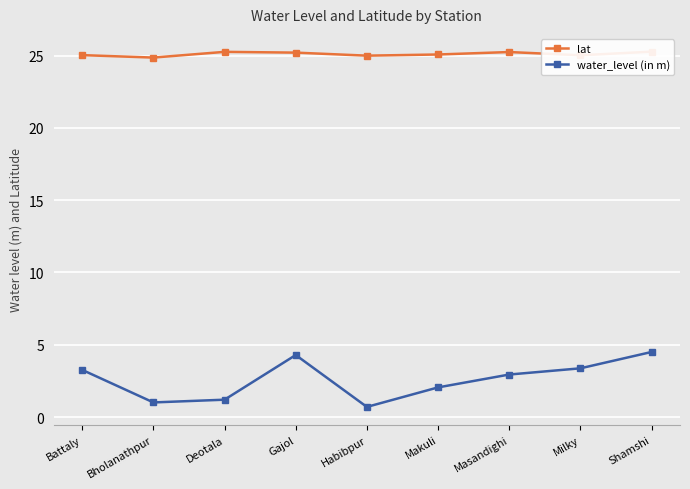

What is the difference between the lat values at Deotala and Battaly?

0.2